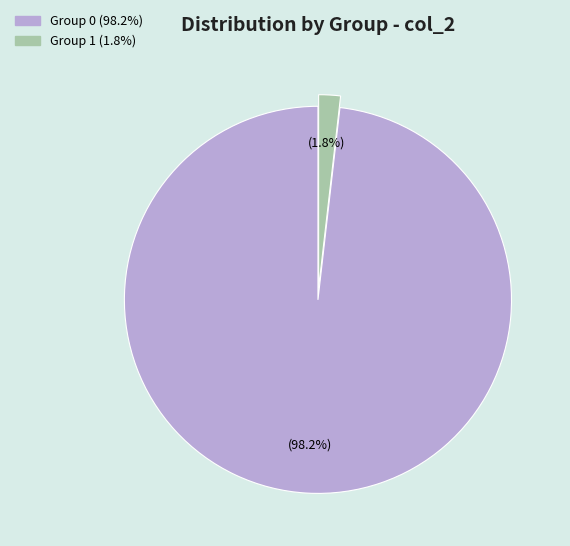

Does any single category account for the majority?

Yes